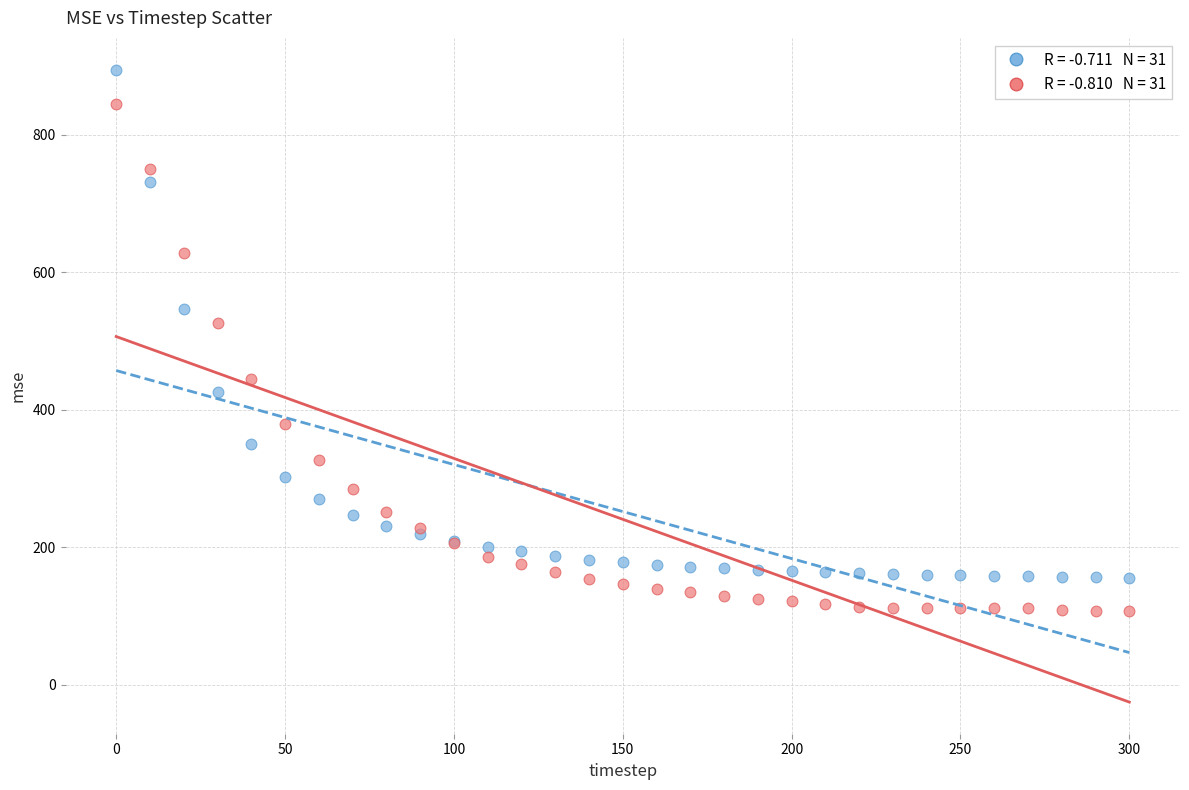

Across all series, what Y value is closest to 500?

526.1